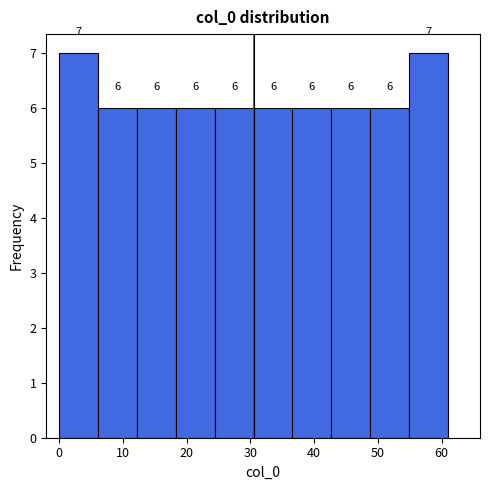

How tall is the bar that spans 30.5 to 36.6 on the x-axis? The bar edges are not printed on the chart, so give them approximately, as read against the axis.

6